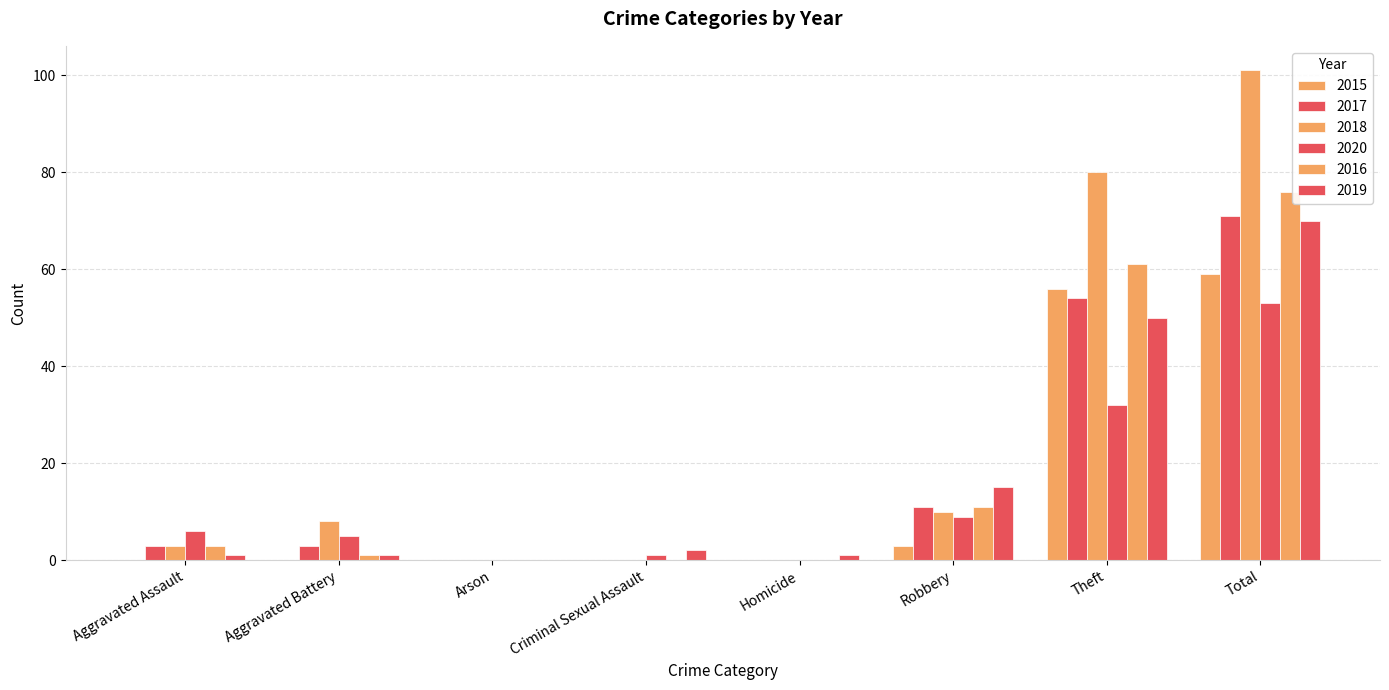

Count the number of categories in the chart.

8